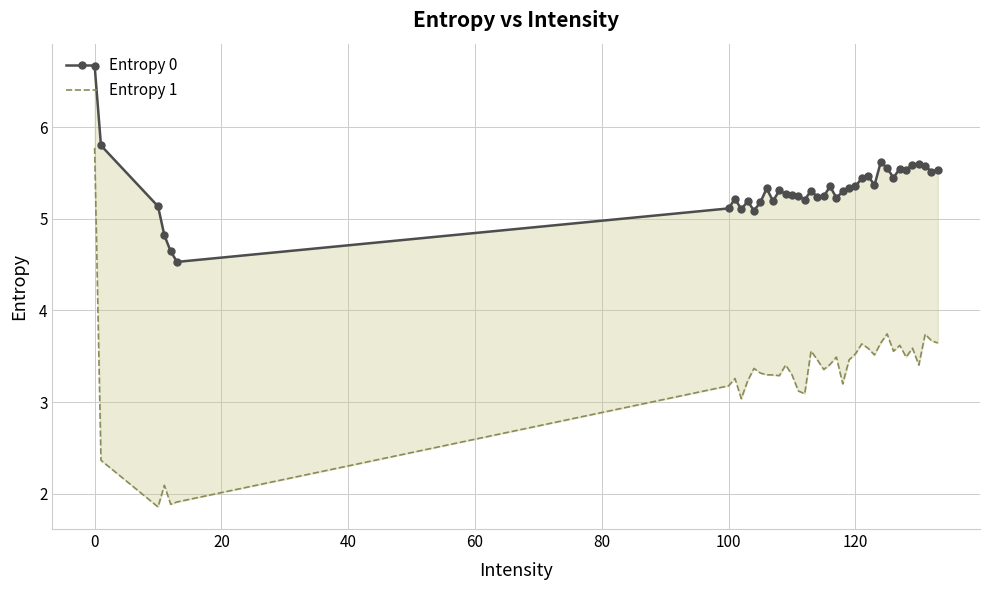

What is the maximum value for Entropy 1?

5.8